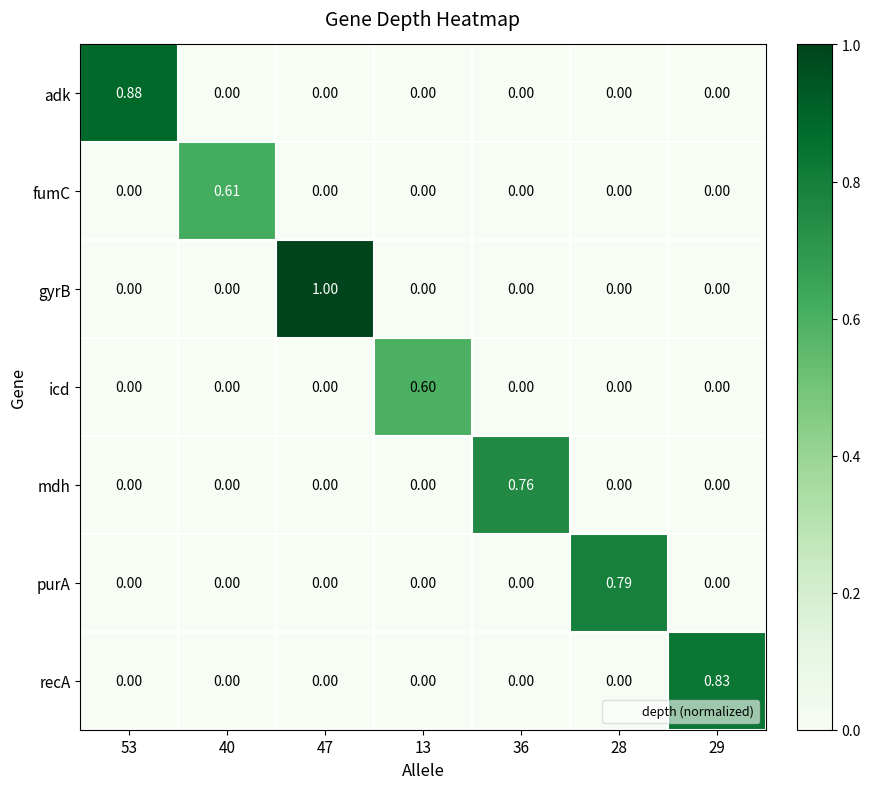

At which category is the sum across all series the highest?

47